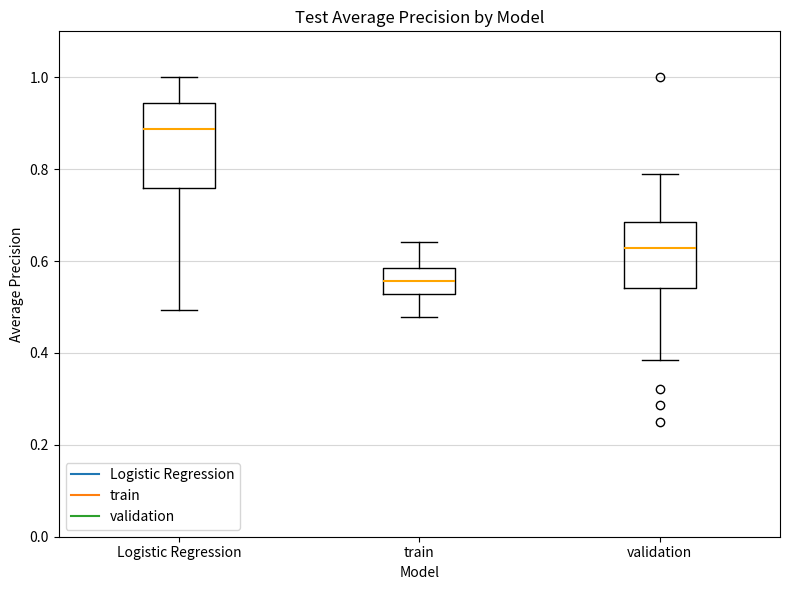

Where does the lower whisker of the box for validation end on the y-axis? The values are not printed on the chart, so give them approximately, as read against the axis.

0.38